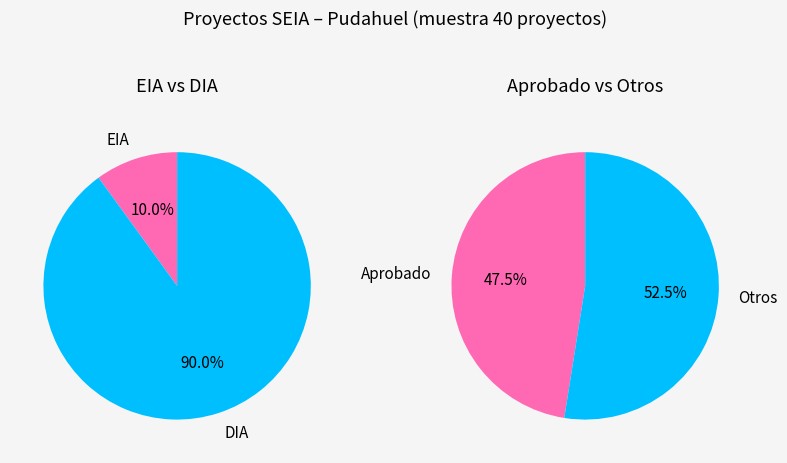

Which slice is the largest?

DIA